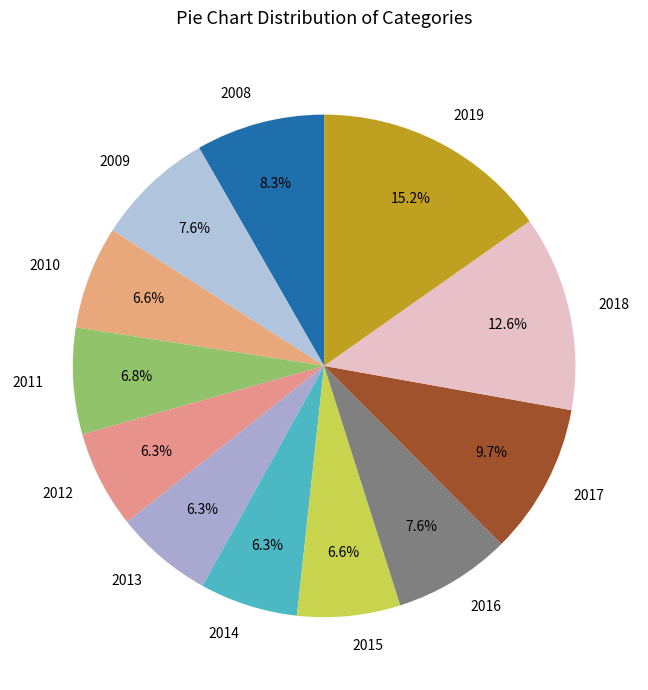

What is the ratio of the value at 2019 to the value at 2013?

2.4